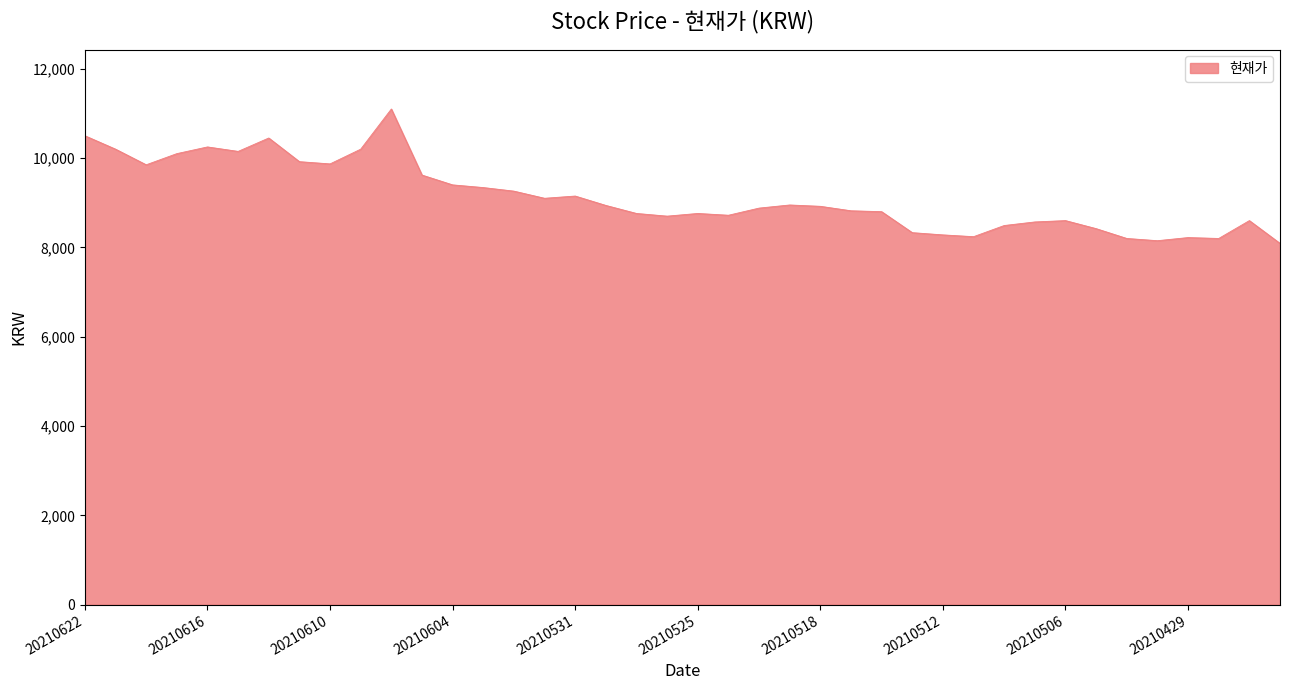

What is the difference between the maximum and minimum values?

3010